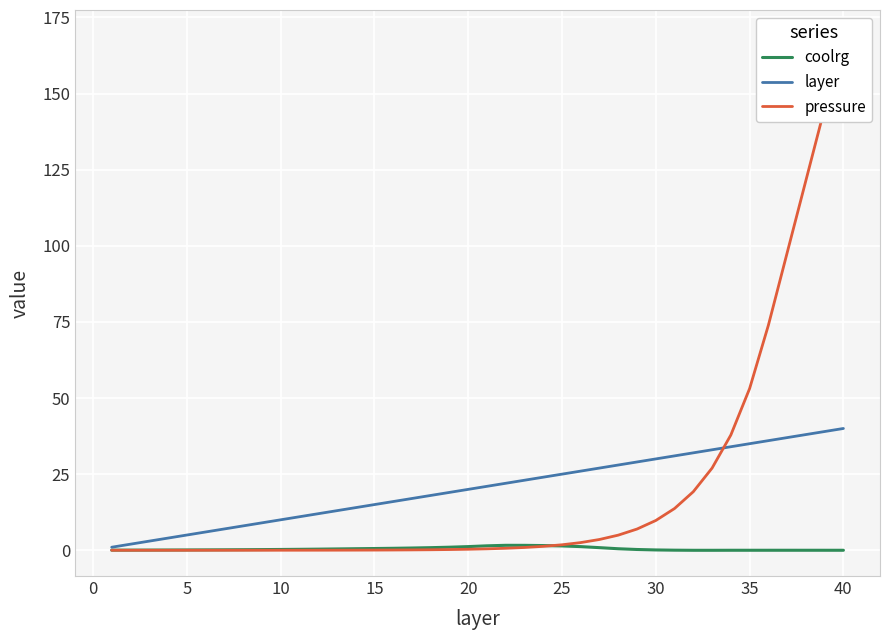

Reading left to right, list all the values displayed in this chart.

coolrg: 0.0	0.0	0.1	0.1	0.1	0.1	0.2	0.2	0.2	0.3	0.3	0.4	0.4	0.5	0.6	0.6	0.7	0.9	1.0	1.2	1.5	1.6	1.6	1.5	1.4	1.2	0.9	0.5	0.3	0.1	0.0	-0.0	-0.0	0.0	0.0	0.0	0.0	0.0	0.0	0.0
layer: 1.0	2.0	3.0	4.0	5.0	6.0	7.0	8.0	9.0	10.0	11.0	12.0	13.0	14.0	15.0	16.0	17.0	18.0	19.0	20.0	21.0	22.0	23.0	24.0	25.0	26.0	27.0	28.0	29.0	30.0	31.0	32.0	33.0	34.0	35.0	36.0	37.0	38.0	39.0	40.0
pressure: 0.0	0.0	0.0	0.0	0.0	0.0	0.0	0.0	0.0	0.0	0.0	0.0	0.0	0.0	0.1	0.1	0.1	0.2	0.2	0.3	0.5	0.7	0.9	1.3	1.8	2.5	3.5	5.0	7.0	9.8	13.7	19.2	27.0	37.9	53.1	73.9	97.7	121.4	145.2	169.0